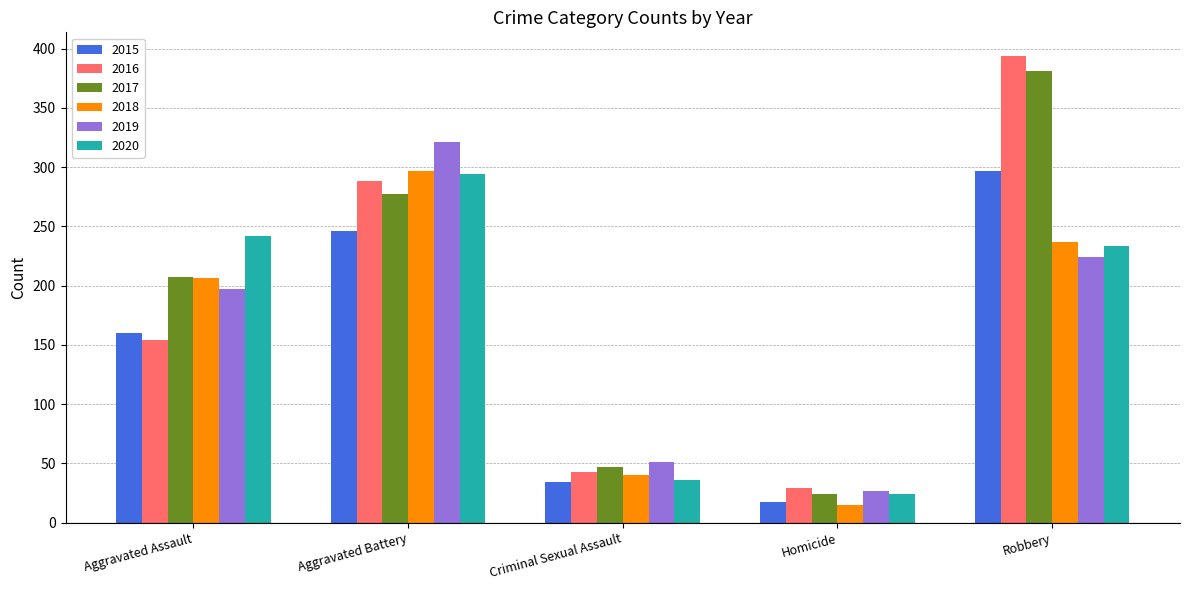

Is the value of 2019 at Aggravated Assault greater than the value of 2017 at Aggravated Assault?

No